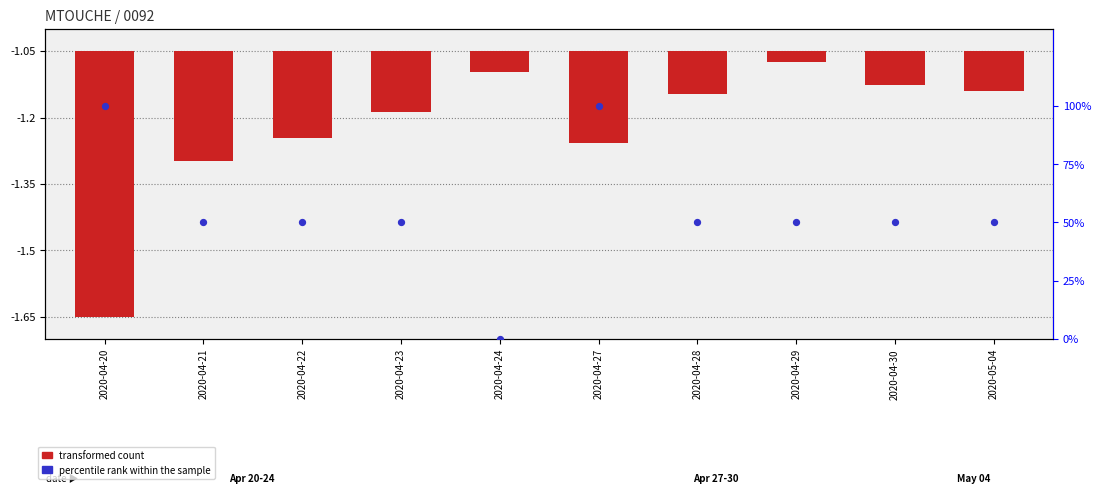

Which series reaches the maximum Y coordinate?

percentile rank within the sample